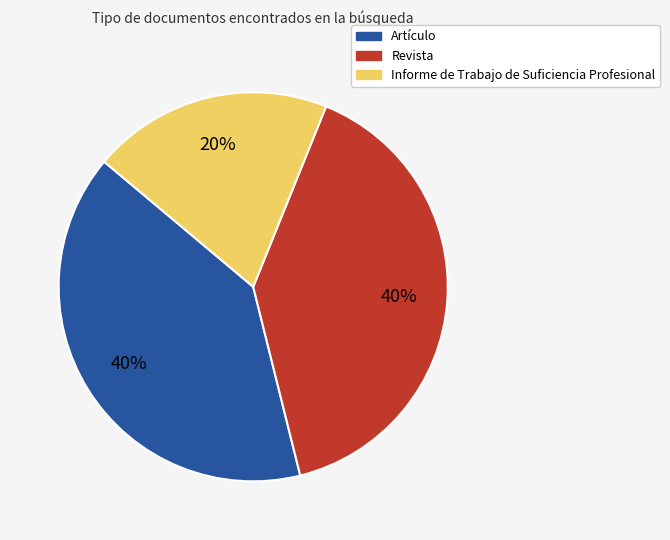

Is it true that Revista is 40% of the pie?

True